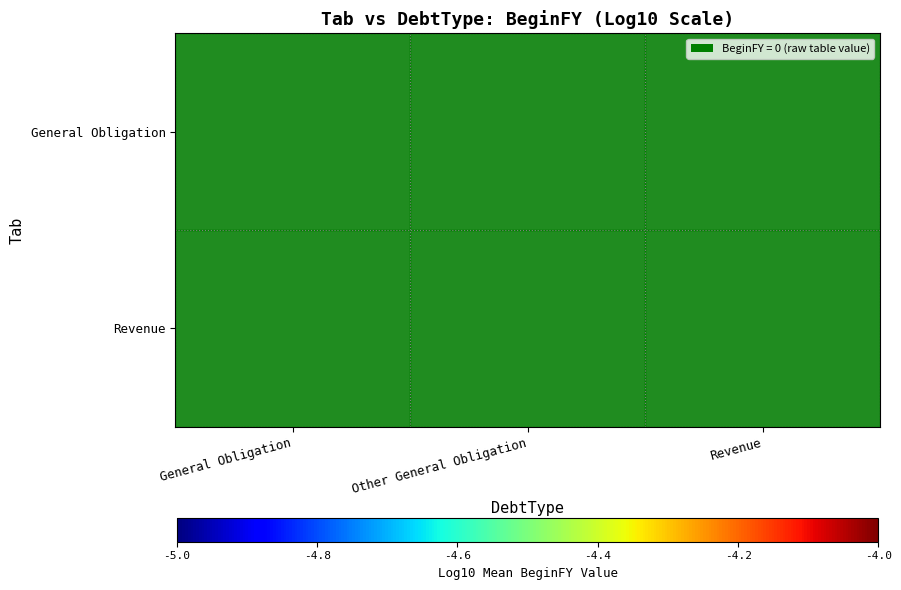

Rank the series at General Obligation from highest to lowest value.

General Obligation, Revenue